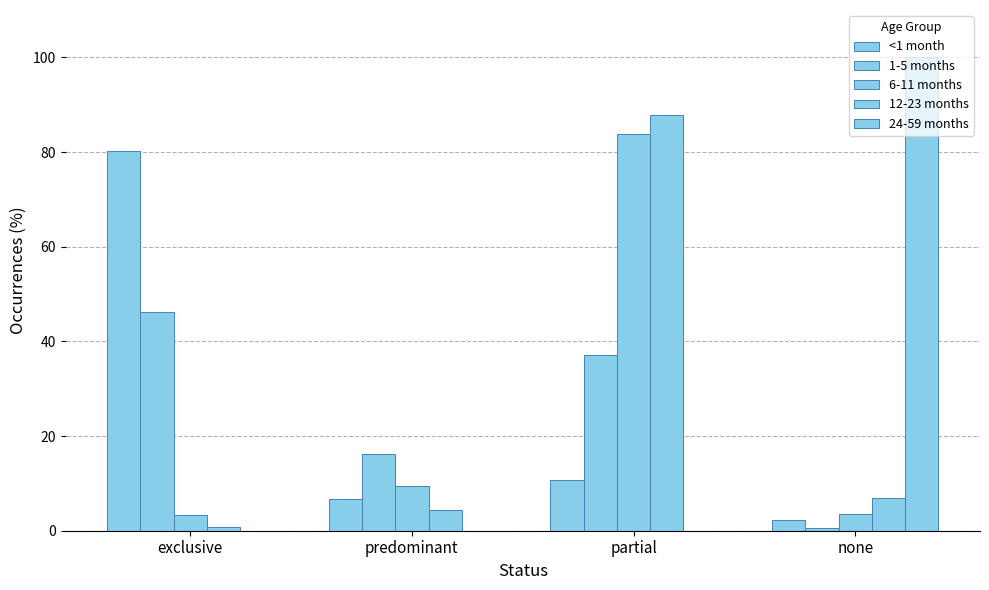

How many data points in 6-11 months are above 9?

2